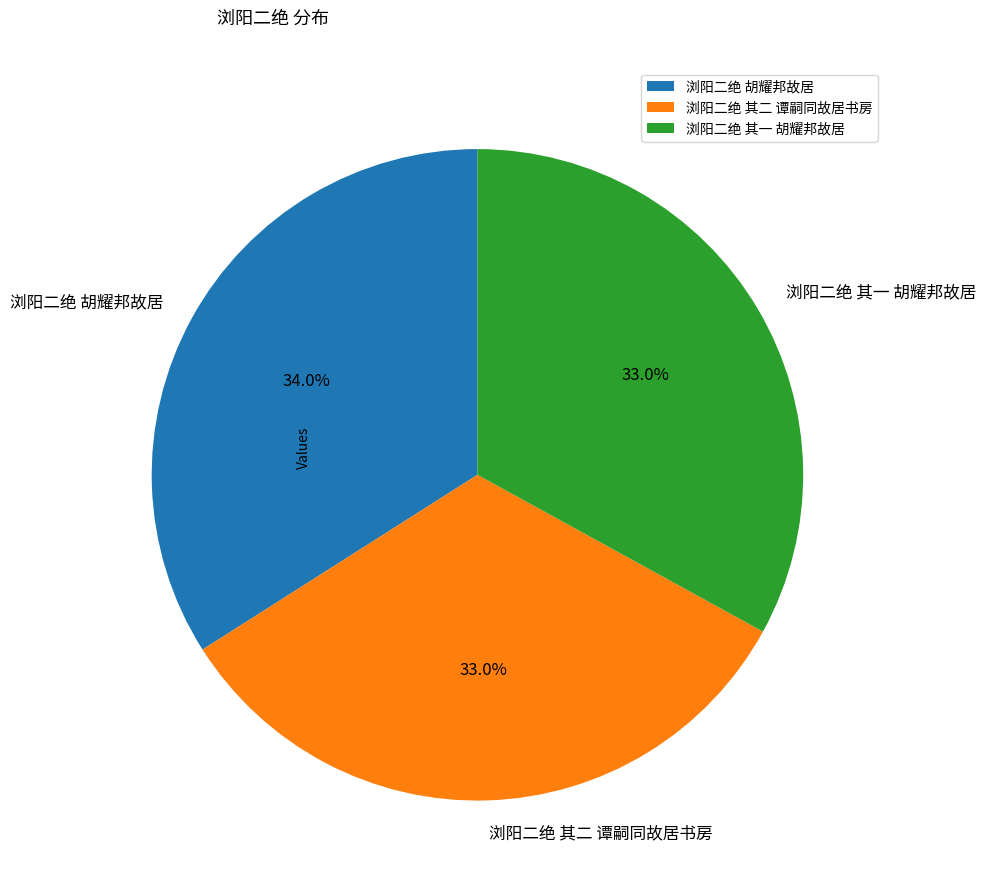

To the nearest percent, what is the difference between the largest and smallest slice percentages?

1%